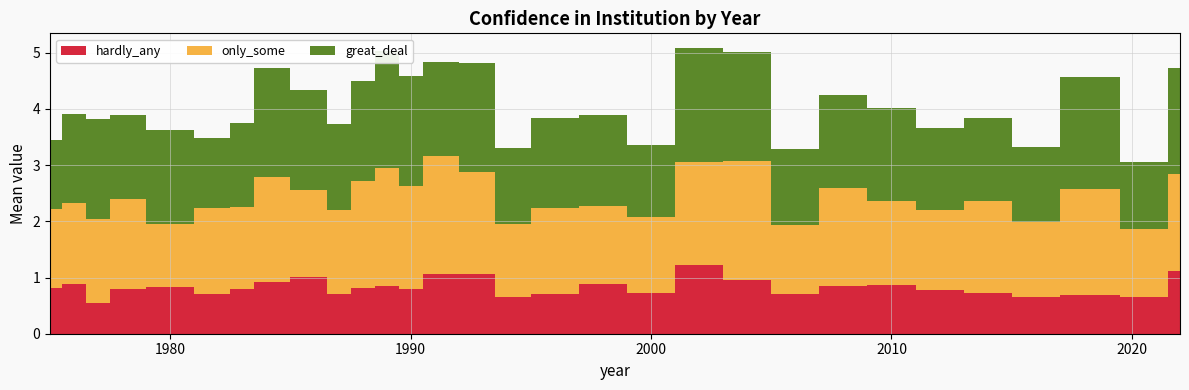

Reading left to right, extract all data points from this chart.

only_some: 1975=1.4	1976=1.4	1977=1.5	1978=1.6	1980=1.1	1982=1.5	1983=1.4	1984=1.9	1986=1.5	1987=1.5	1988=1.9	1989=2.1	1990=1.8	1991=2.1	1993=1.8	1994=1.3	1996=1.5	1998=1.4	2000=1.3	2002=1.8	2004=2.1	2006=1.2	2008=1.8	2010=1.5	2012=1.4	2014=1.6	2016=1.3	2018=1.9	2021=1.2	2022=1.7
hardly_any: 1975=0.8	1976=0.9	1977=0.5	1978=0.8	1980=0.8	1982=0.7	1983=0.8	1984=0.9	1986=1.0	1987=0.7	1988=0.8	1989=0.8	1990=0.8	1991=1.1	1993=1.1	1994=0.7	1996=0.7	1998=0.9	2000=0.7	2002=1.2	2004=0.9	2006=0.7	2008=0.8	2010=0.9	2012=0.8	2014=0.7	2016=0.7	2018=0.7	2021=0.7	2022=1.1
great_deal: 1975=1.2	1976=1.6	1977=1.8	1978=1.5	1980=1.7	1982=1.2	1983=1.5	1984=1.9	1986=1.8	1987=1.5	1988=1.8	1989=2.1	1990=1.9	1991=1.7	1993=1.9	1994=1.4	1996=1.6	1998=1.6	2000=1.3	2002=2.0	2004=1.9	2006=1.3	2008=1.6	2010=1.6	2012=1.5	2014=1.5	2016=1.3	2018=2.0	2021=1.2	2022=1.9